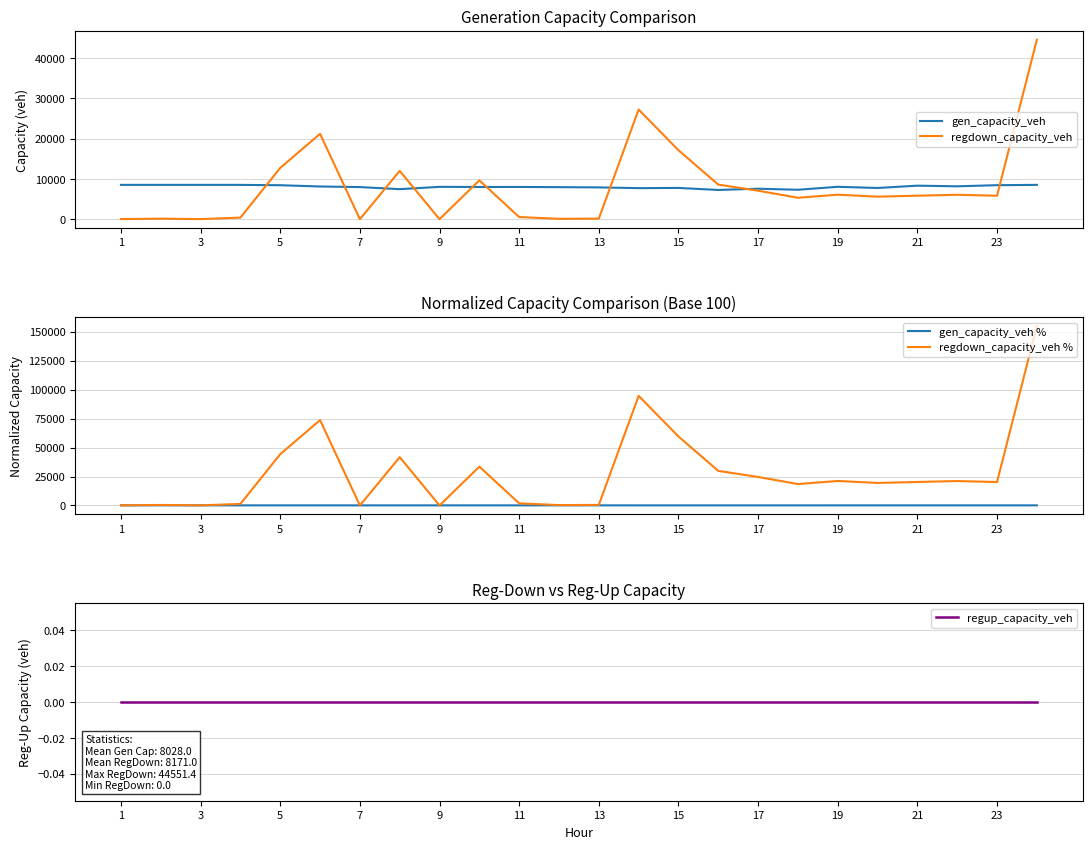

What is the sum of the regdown_capacity_veh % values at 22 and 13?

114957.0